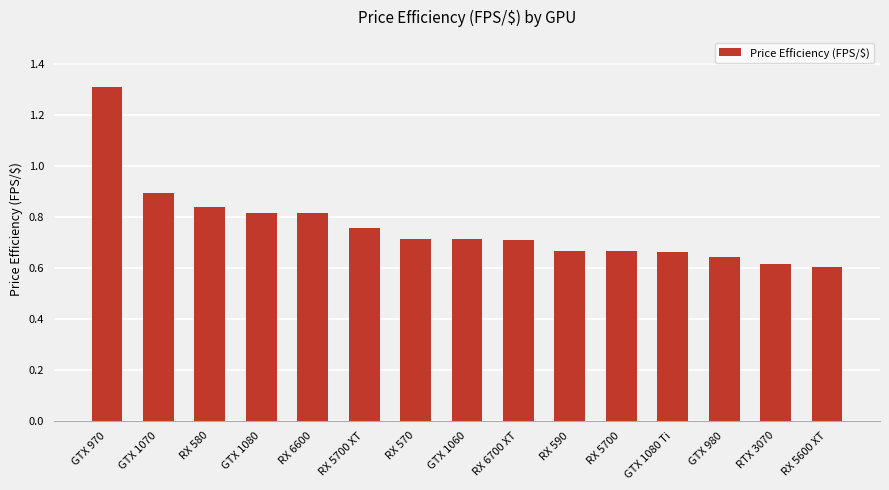

How many bars are there in total?

15